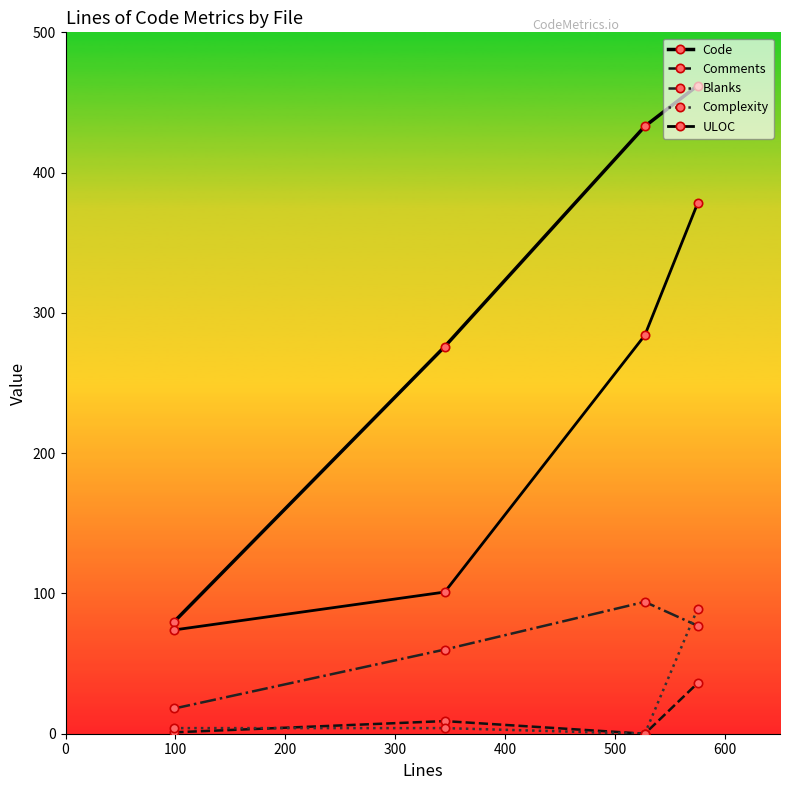

How many series are shown in this chart?

5